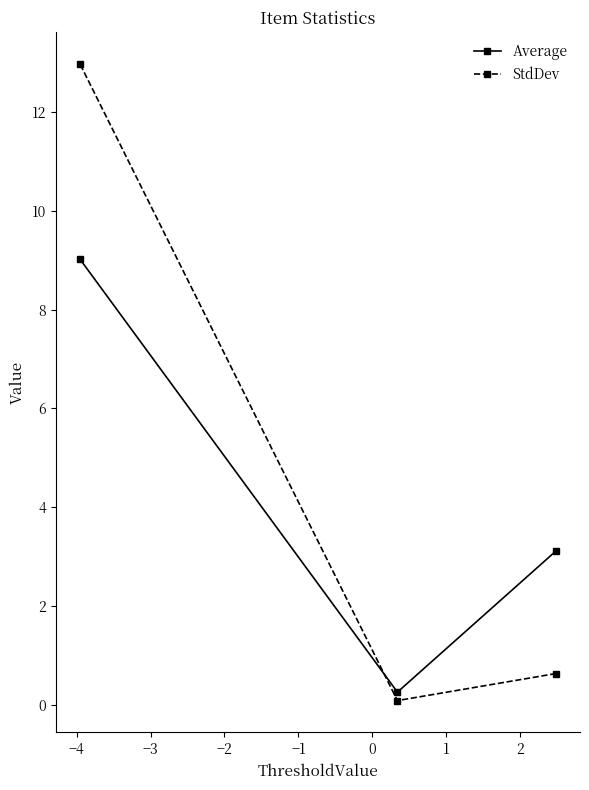

What is the value of the StdDev point at the 3rd from the left?

0.6